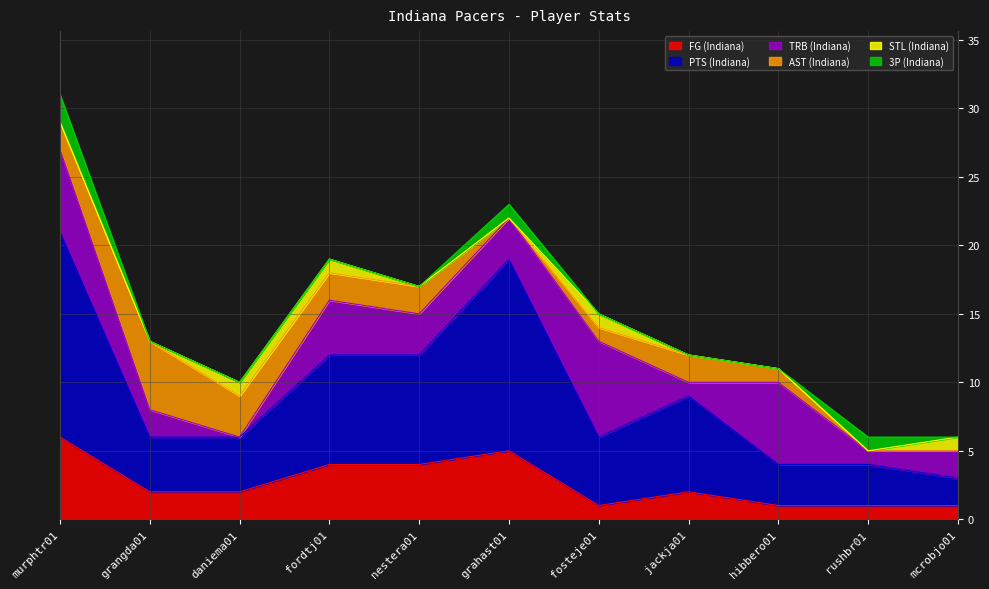

What is the label of the 6th point from the right?

grahast01